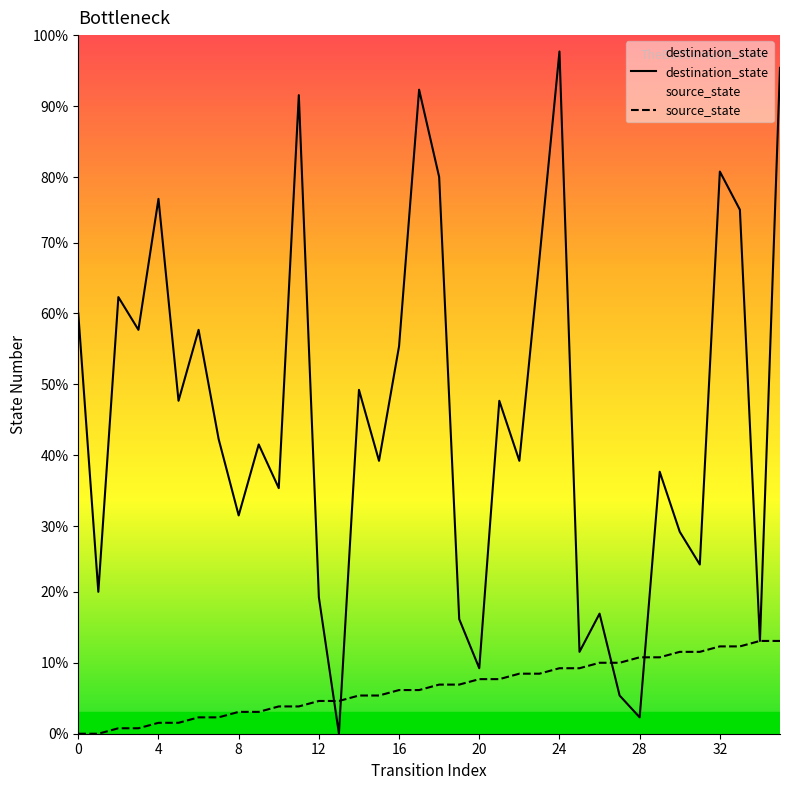

What is the maximum value for source_state?

17